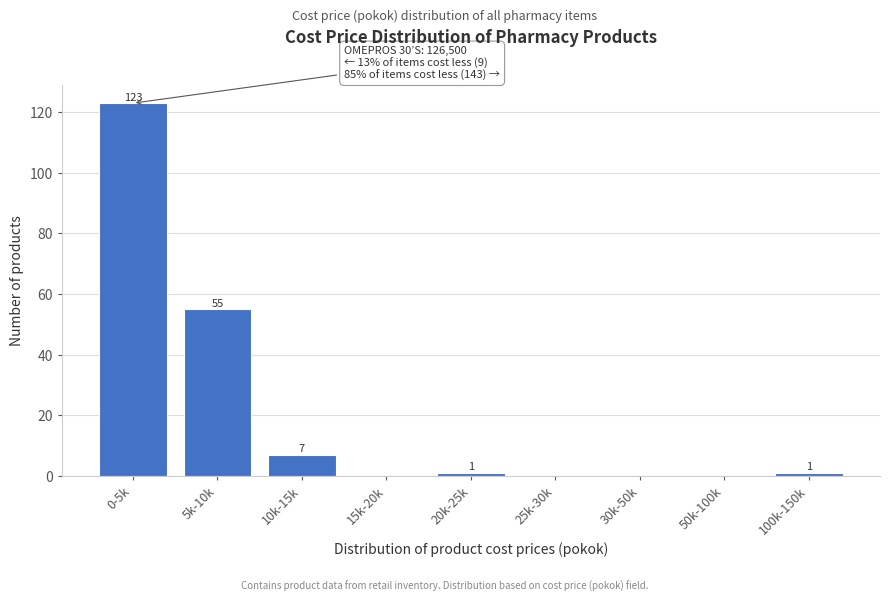

Reading left to right, transcribe all the data shown in this chart.

0-5k=123	5k-10k=55	10k-15k=7	15k-20k=0	20k-25k=1	25k-30k=0	30k-50k=0	50k-100k=0	100k-150k=1